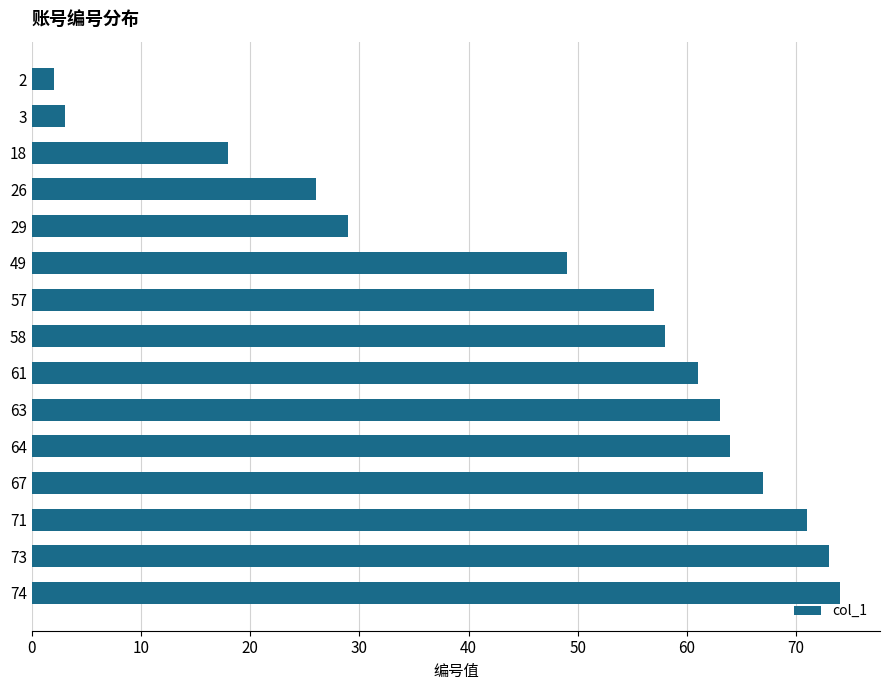

What is the change in value from 49 to 63?

+14